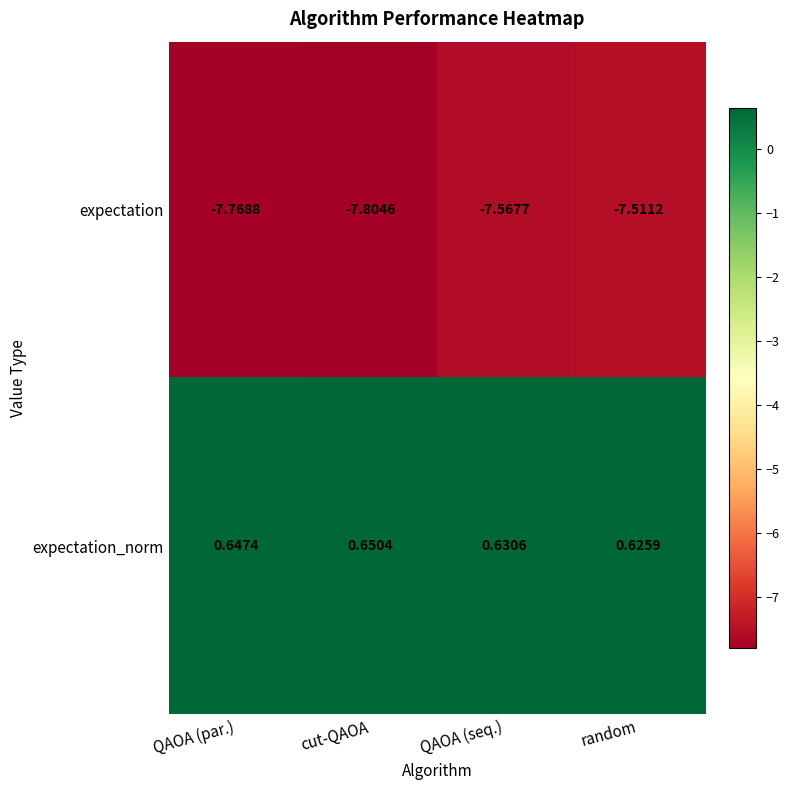

At which category is the sum across all series the highest?

random